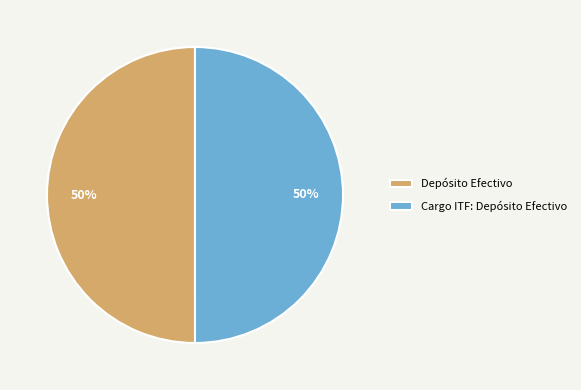

How many slices are in this pie chart?

2